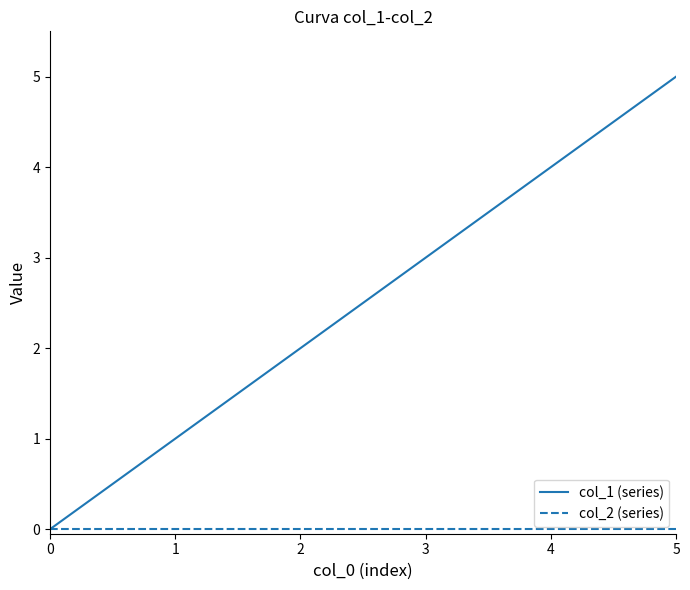

The col_1 (series) series shows 4 at 2. True or false?

False